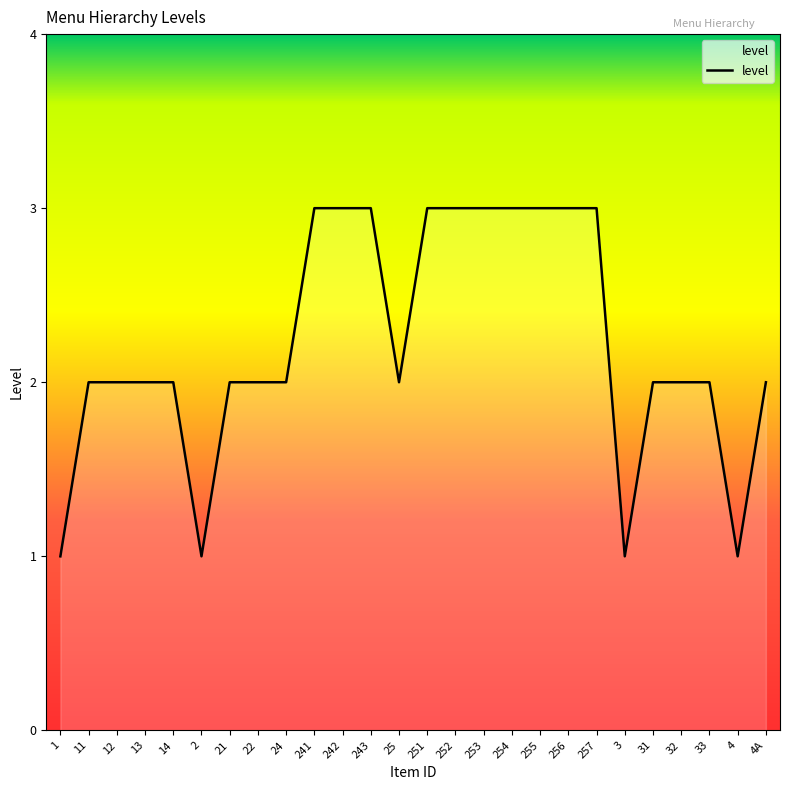

Is it true that the value at 241 is 3?

True